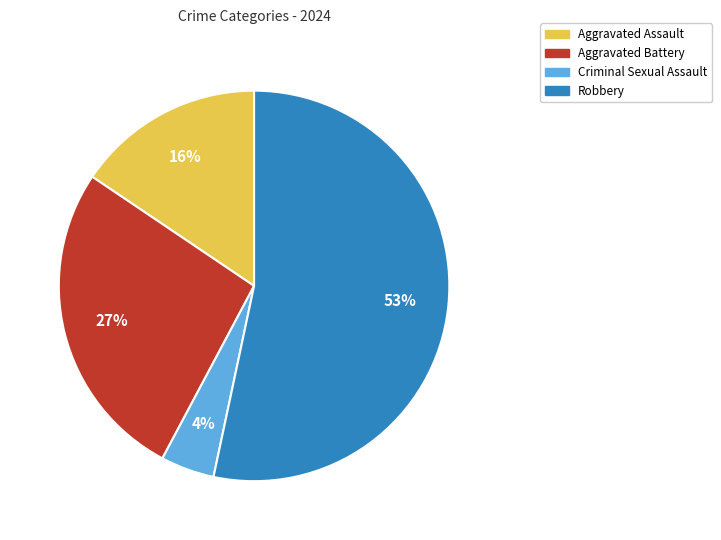

Between Robbery and Aggravated Battery, which is larger?

Robbery